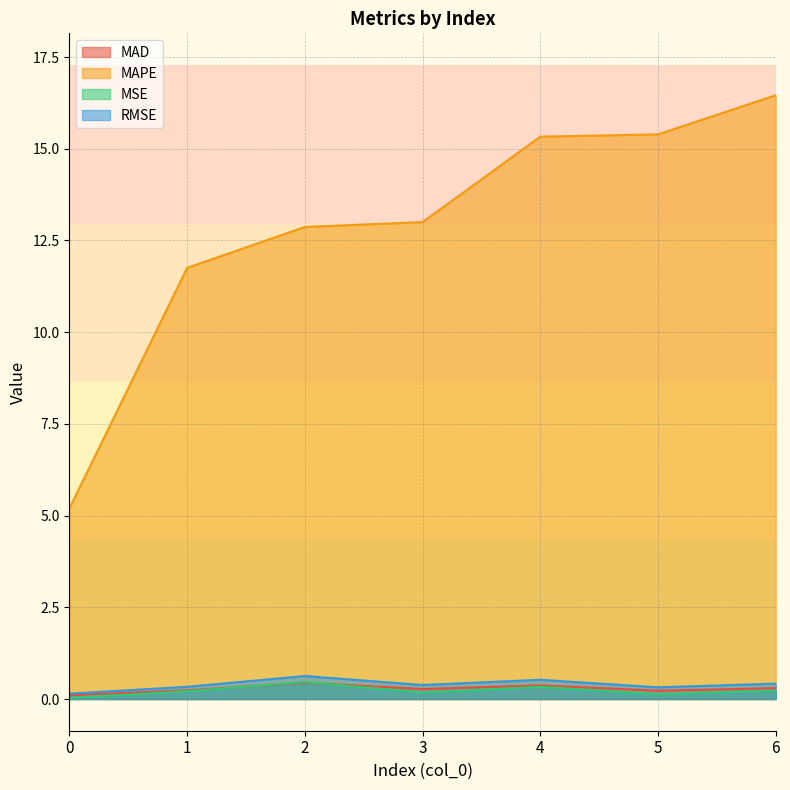

Which series changed the most between 1 and 3?

MAPE